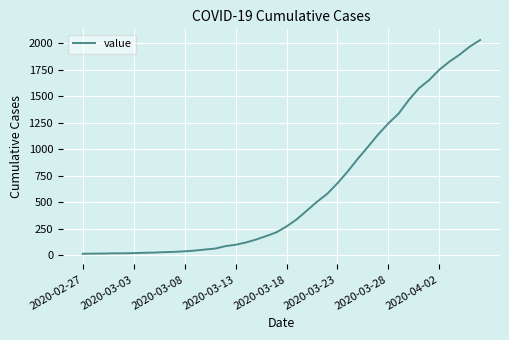

What is the difference between the maximum and minimum values?

2019